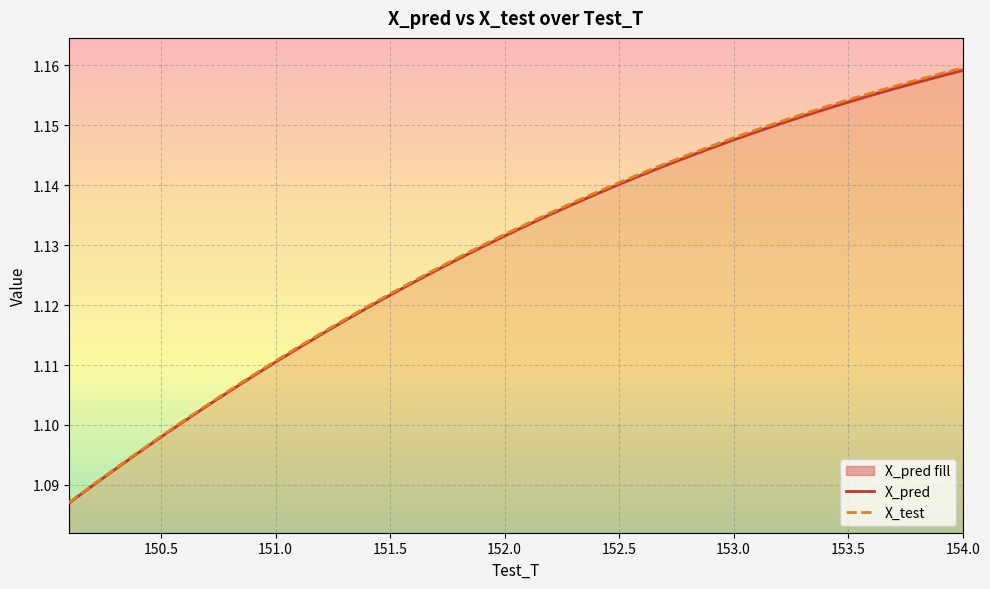

Rank the categories by X_pred value from lowest to highest.

150.099999999996, 150.199999999996, 150.299999999996, 150.399999999996, 150.499999999996, 150.599999999996, 150.699999999996, 150.799999999996, 150.899999999996, 150.999999999996, 151.099999999996, 151.199999999996, 151.299999999996, 151.399999999996, 151.499999999996, 151.599999999996, 151.699999999996, 151.799999999996, 151.899999999996, 151.999999999996, 152.099999999996, 152.199999999996, 152.299999999996, 152.399999999996, 152.499999999996, 152.599999999996, 152.699999999996, 152.799999999996, 152.899999999996, 152.999999999996, 153.099999999996, 153.199999999996, 153.299999999996, 153.399999999996, 153.499999999996, 153.599999999996, 153.699999999996, 153.799999999996, 153.899999999996, 153.999999999996